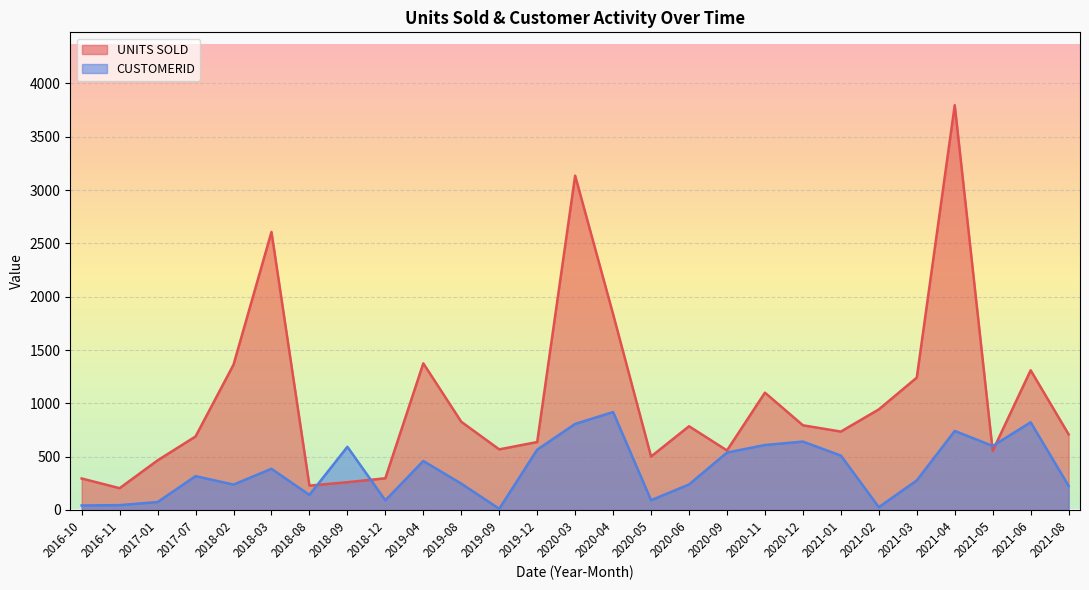

Is the value of CUSTOMERID at 34 greater than the value of UNITS SOLD at 2020-04?

No